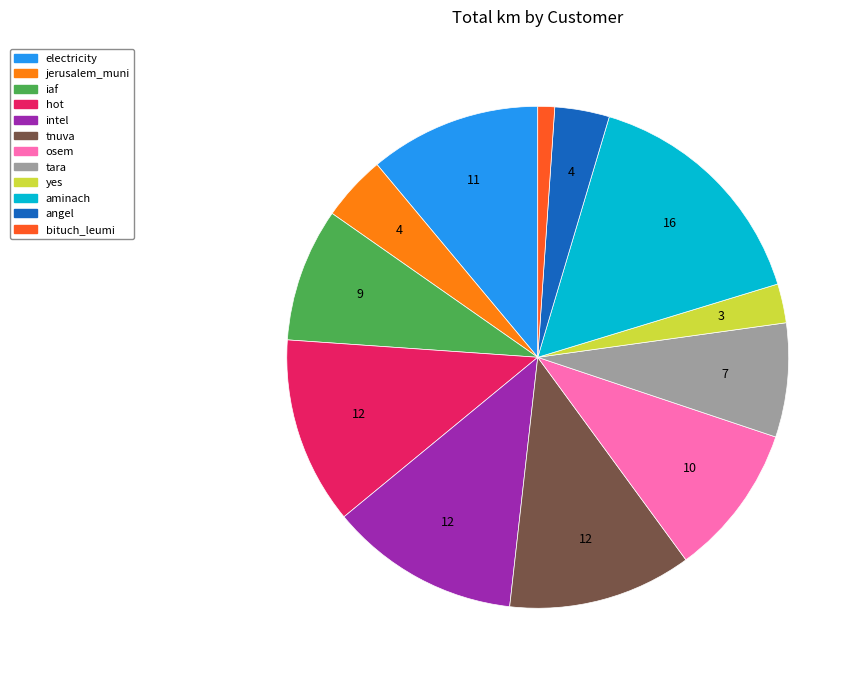

What is the largest slice in the pie chart?

aminach